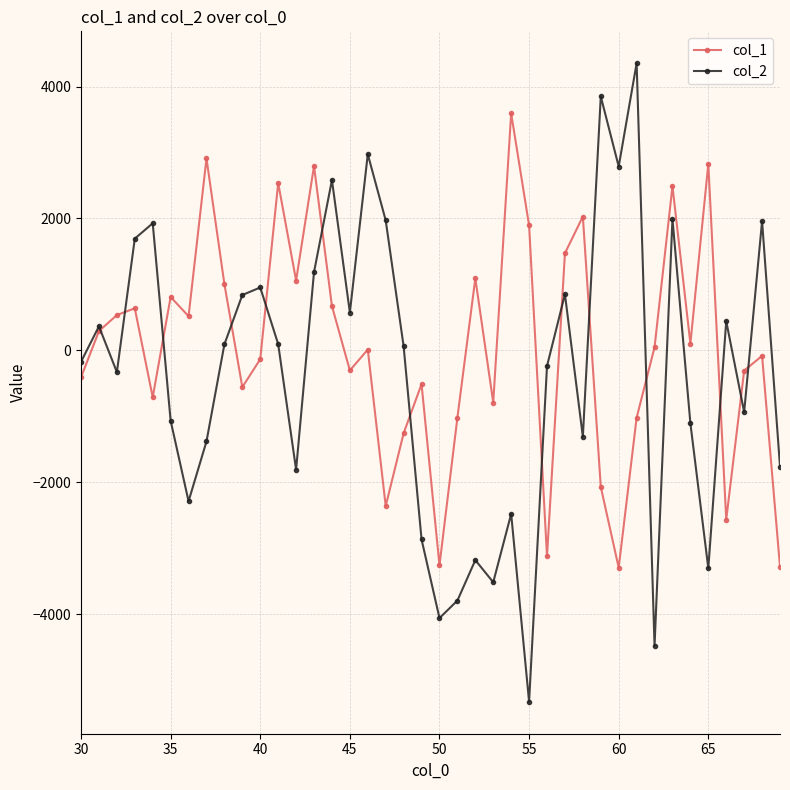

True or false: col_1 has more than 1 interior local peaks.

True